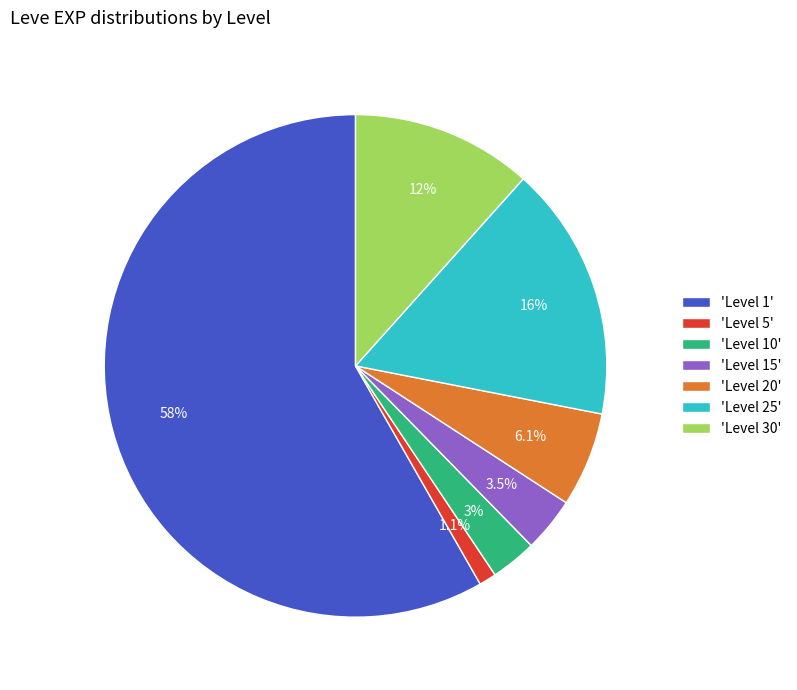

Which slice is the largest?

'Level 1'